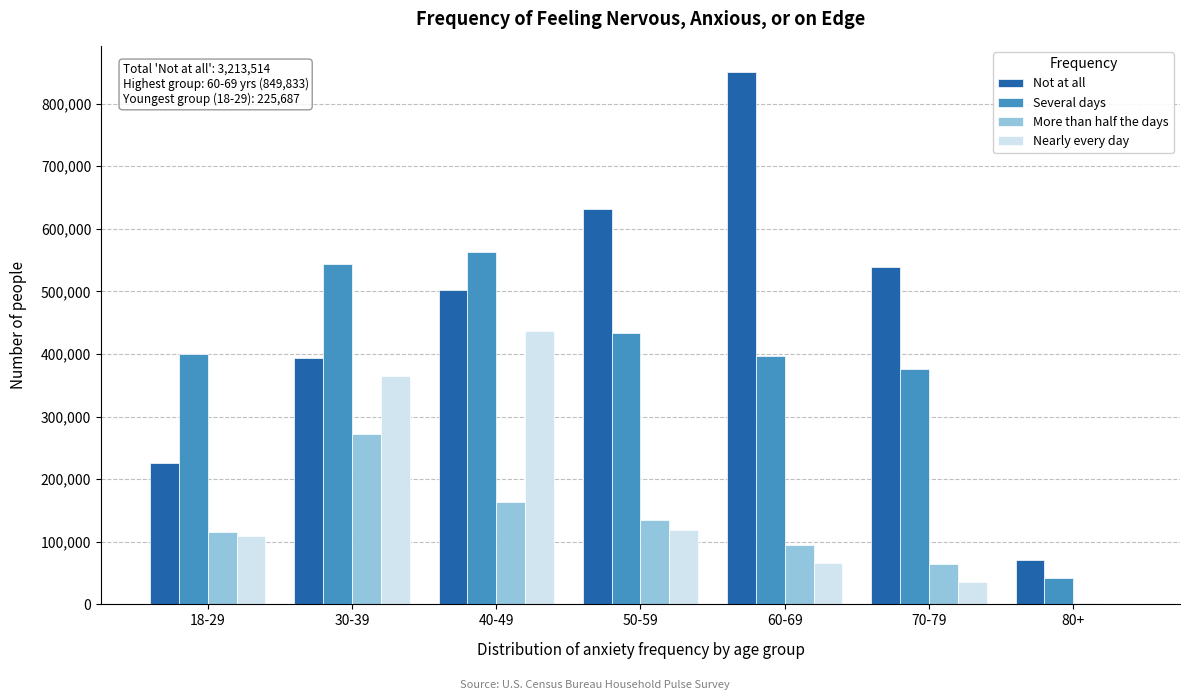

At which label does More than half the days reach its peak?

30-39